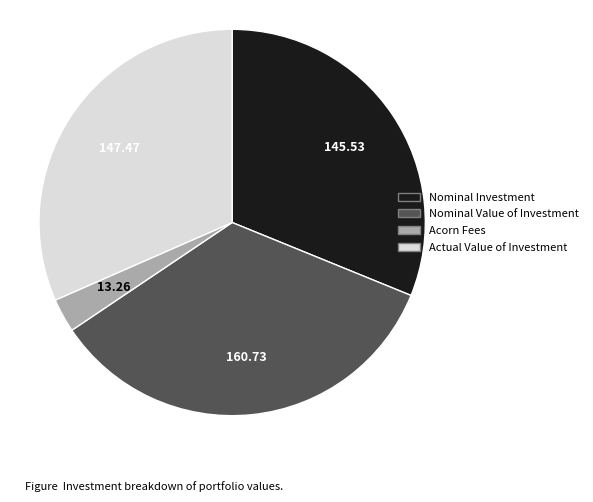

True or false: Nominal Investment accounts for 40% of the total.

False